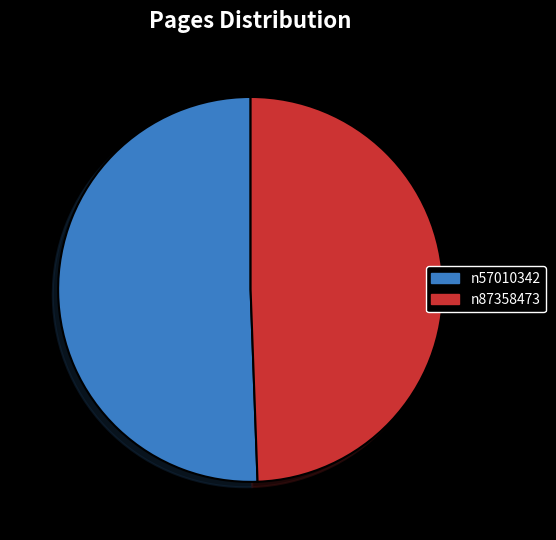

Is there any slice that represents more than half of the pie?

Yes